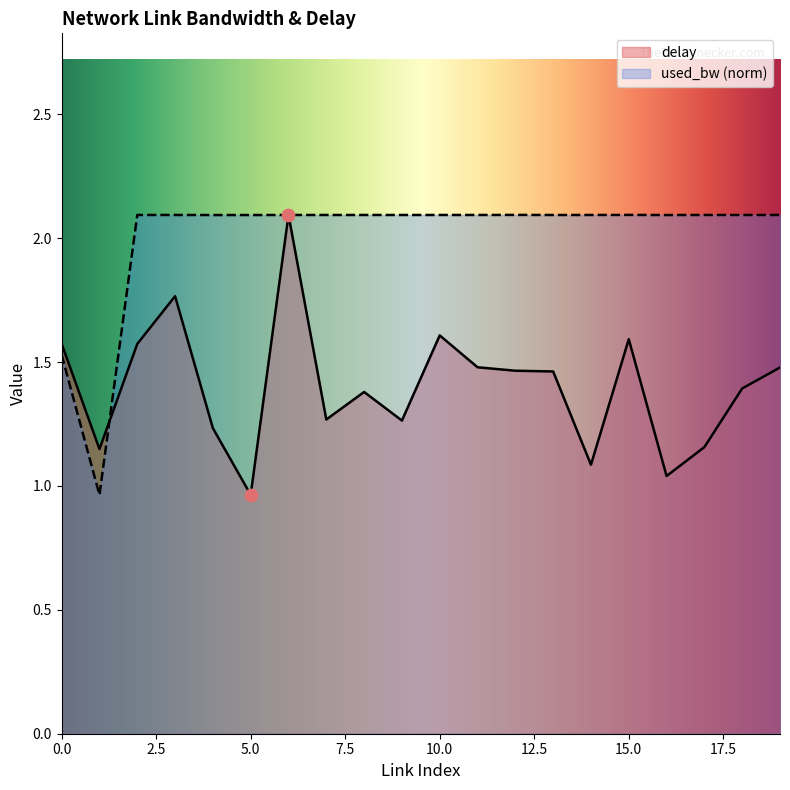

Is the value of delay at 15 greater than the value of used_bw at 2?

No